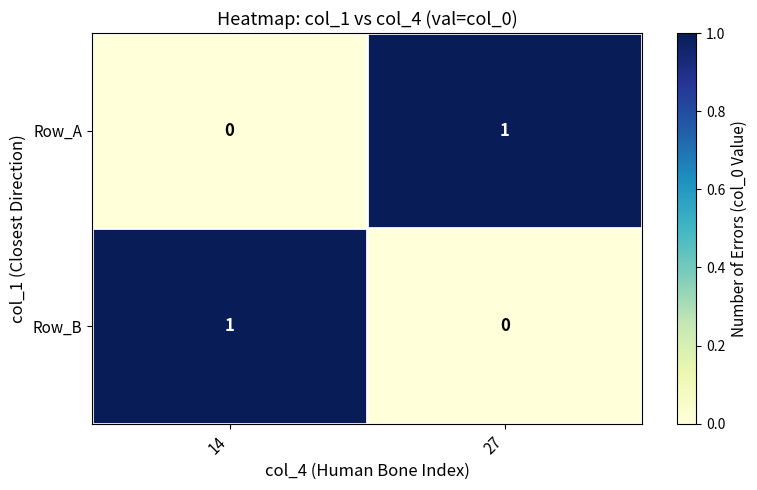

The Row_B series shows 1 at 14. True or false?

True